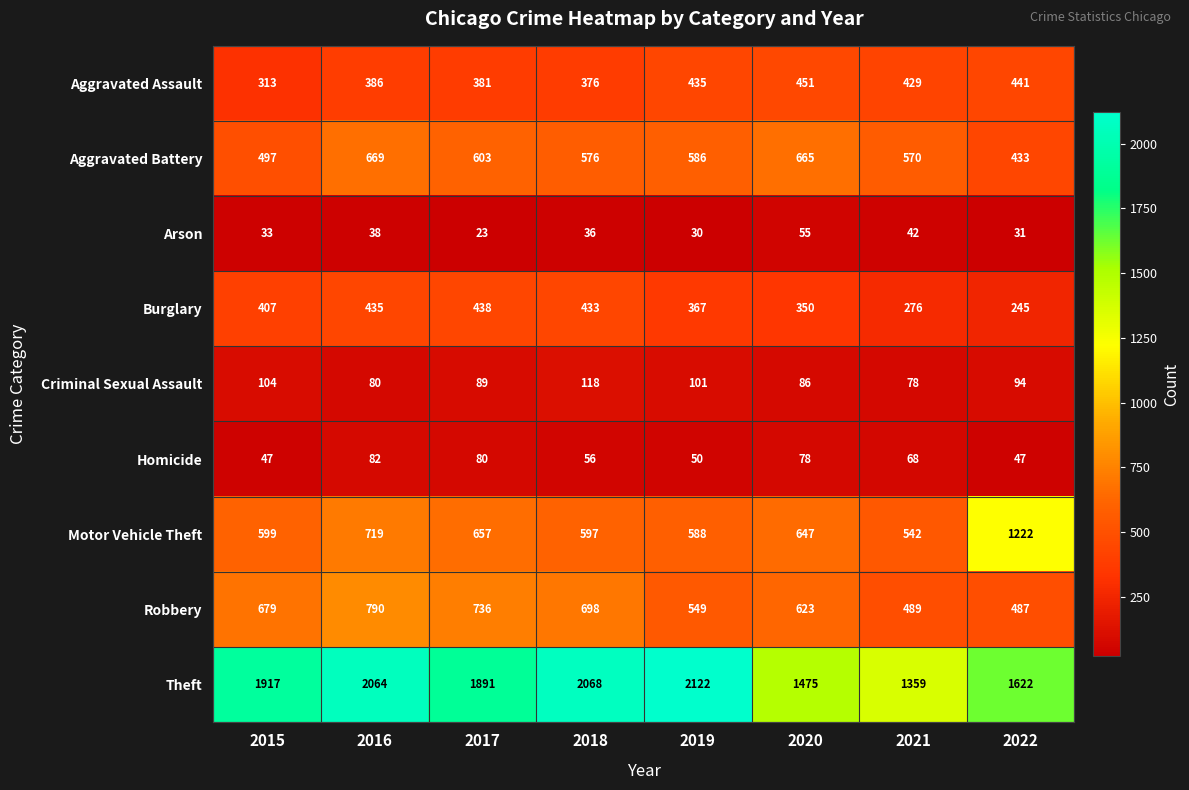

Read the Burglary value at 2022, to the nearest 5.

245